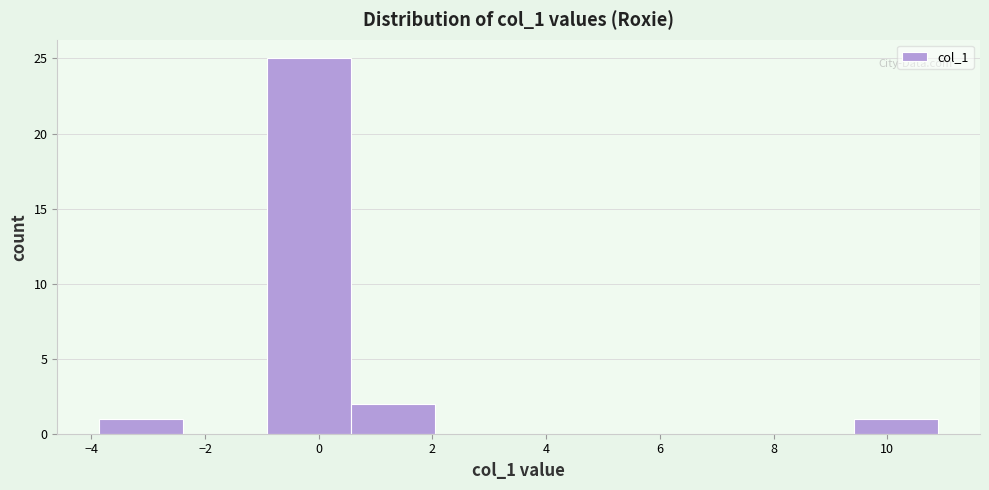

What is the height of the bar covering -1.0 to 0.6 on the x-axis? Neither the bar edges nor the heights are printed on the chart, so give them approximately, as read against the axes.

25